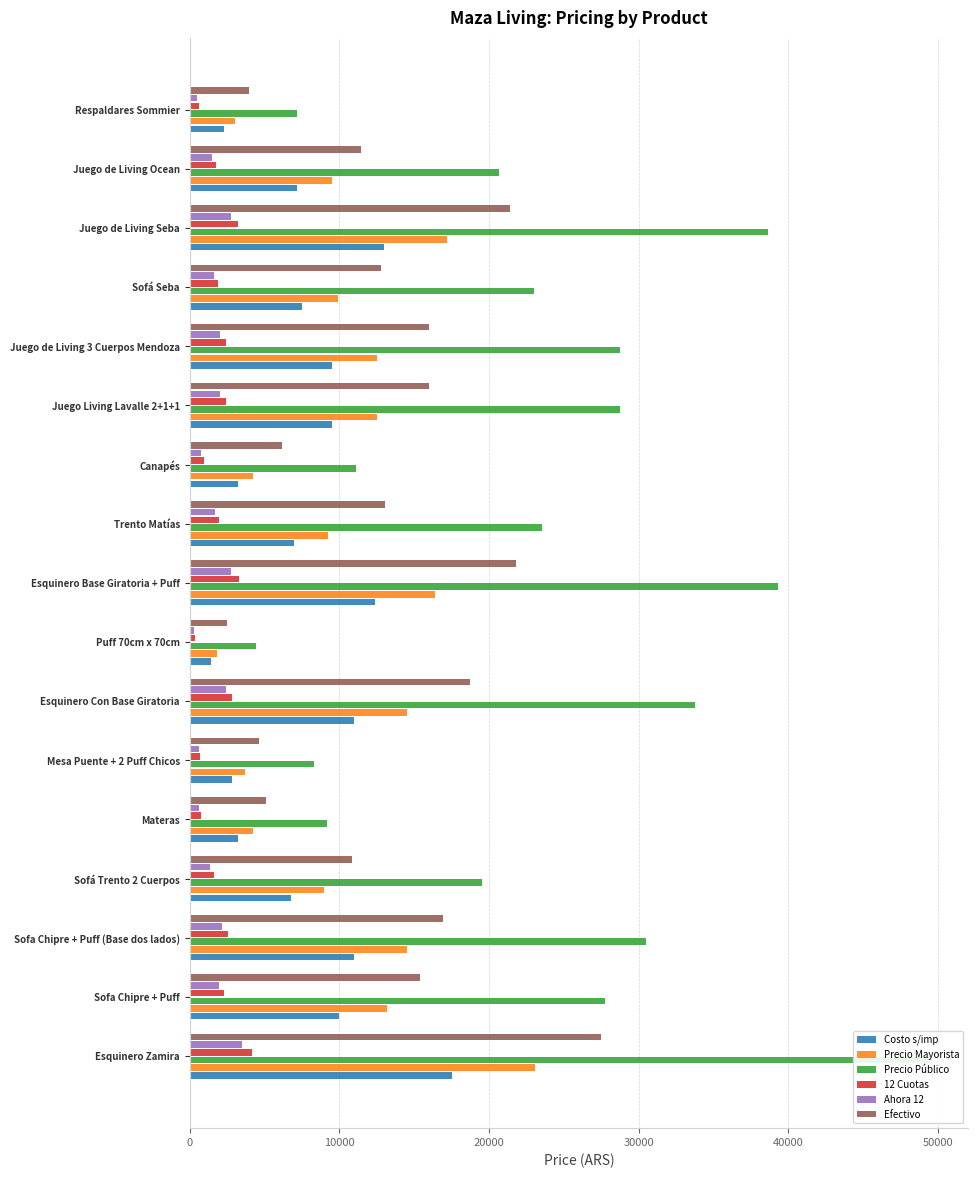

What is the sum of the Ahora 12 values at Esquinero Zamira and Juego Living Lavalle 2+1+1?

5548.3